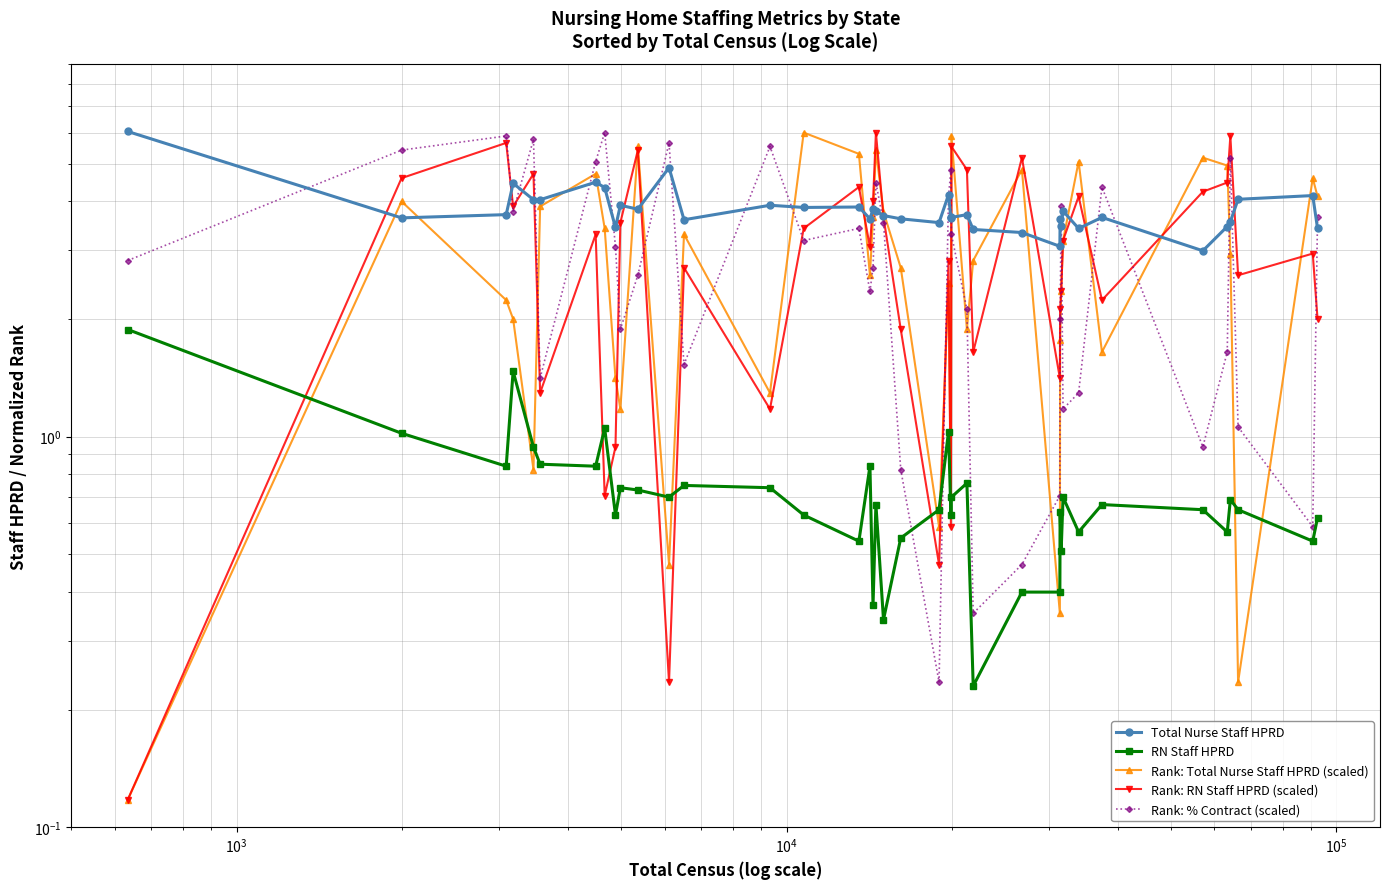

In Rank: RN Staff HPRD (scaled), how many points are higher than both neighbors (excluding endpoints)?

13